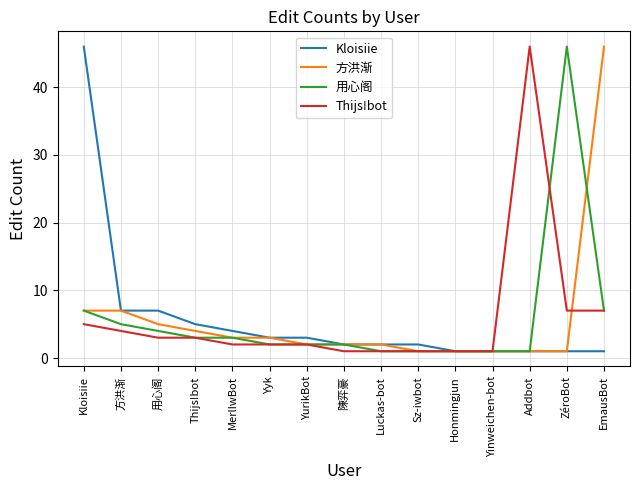

What is the greatest value displayed?

46